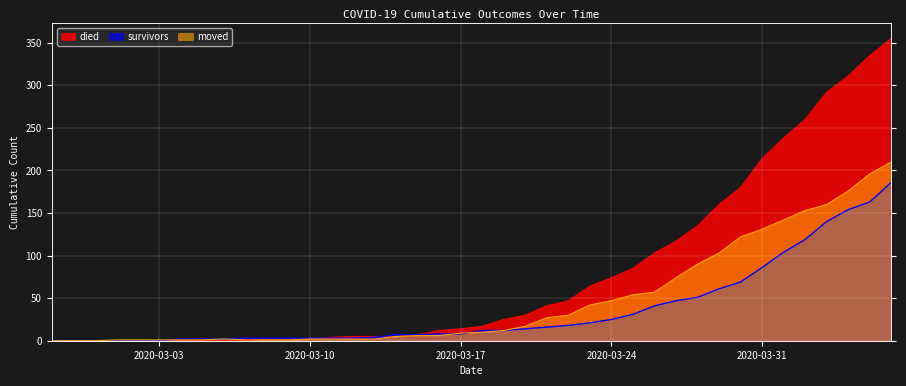

True or false: died has more than 1 points higher than both neighbors.

False